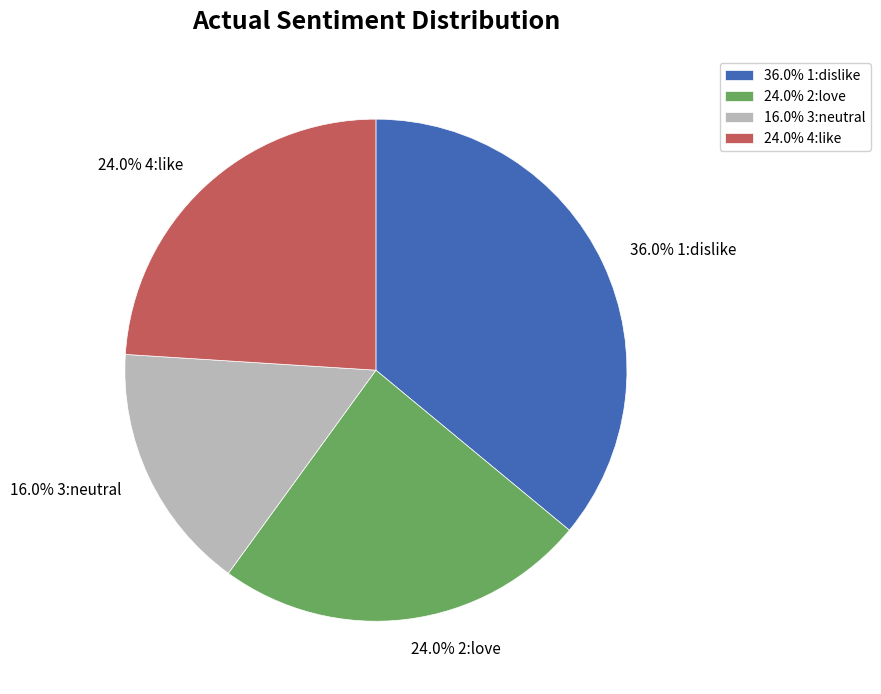

What is the largest slice in the pie chart?

36.0% 1:dislike